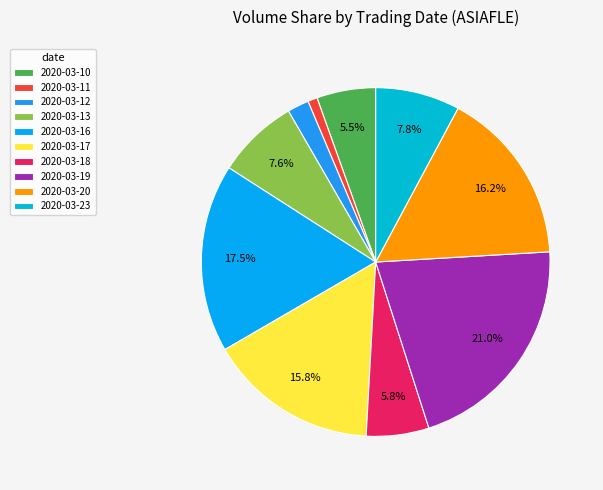

How many slices are in this pie chart?

10